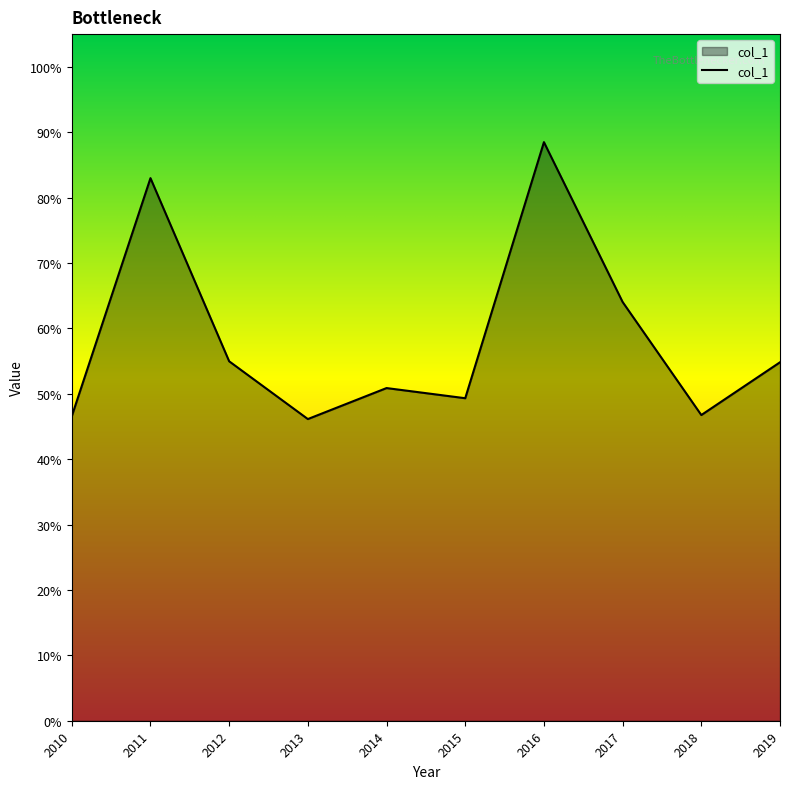

What is the average value?

0.6